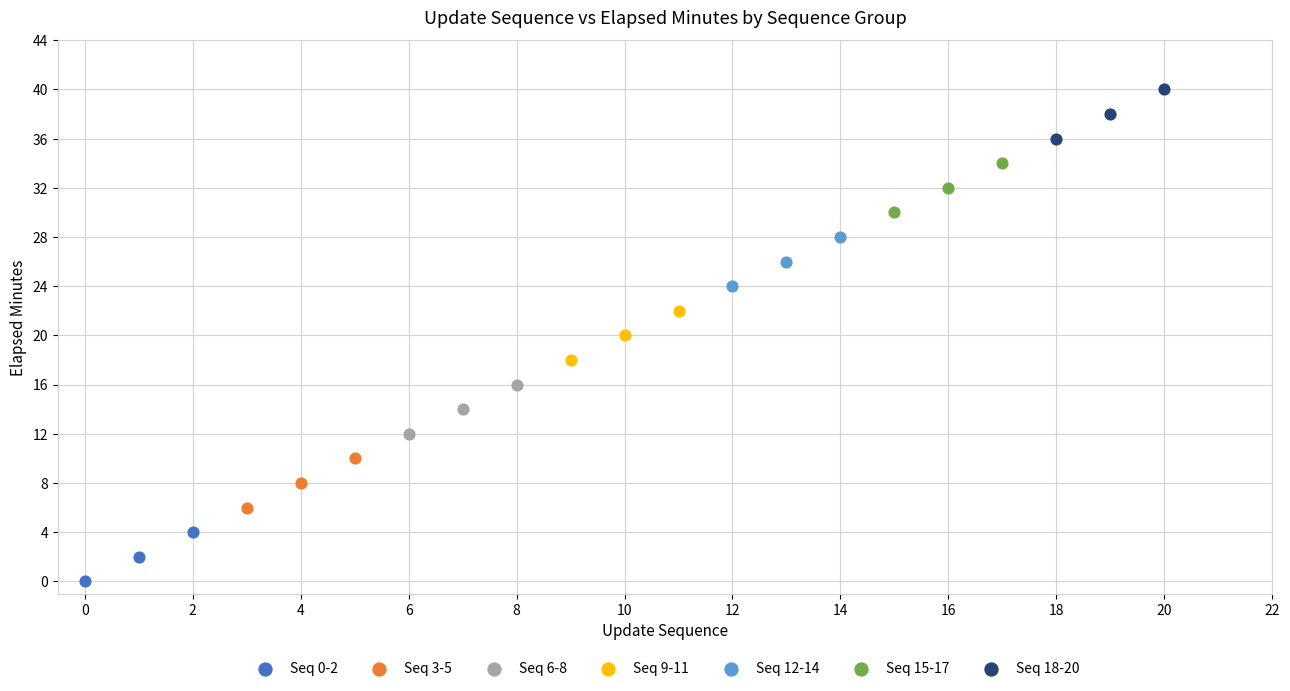

What are all the series names shown in the legend?

Seq 0-2, Seq 3-5, Seq 6-8, Seq 9-11, Seq 12-14, Seq 15-17, Seq 18-20